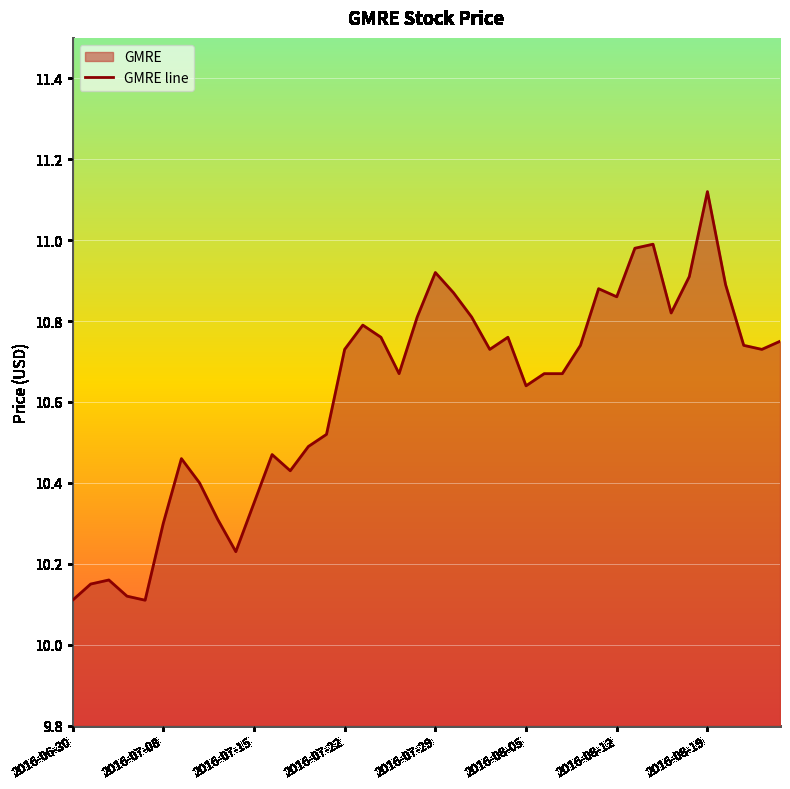

The chart shows a value of 15.1 at 2016-07-25. True or false?

False